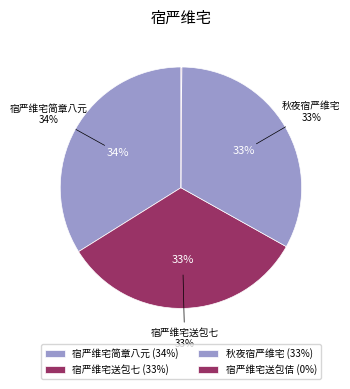

What is the smallest slice in the pie chart?

宿严维宅送包佶